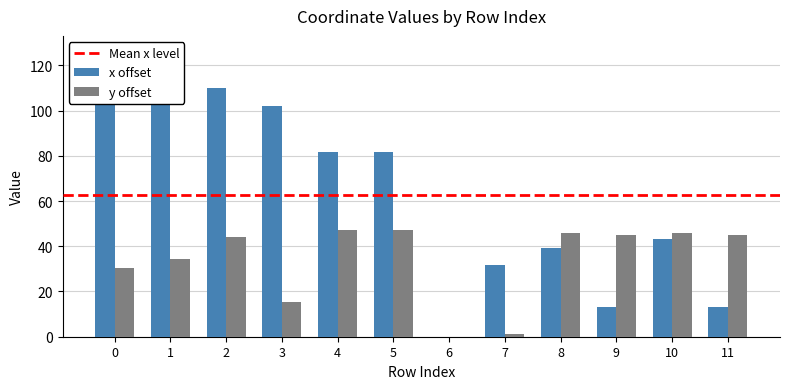

The value of y at 9 is 63.3. True or false?

False